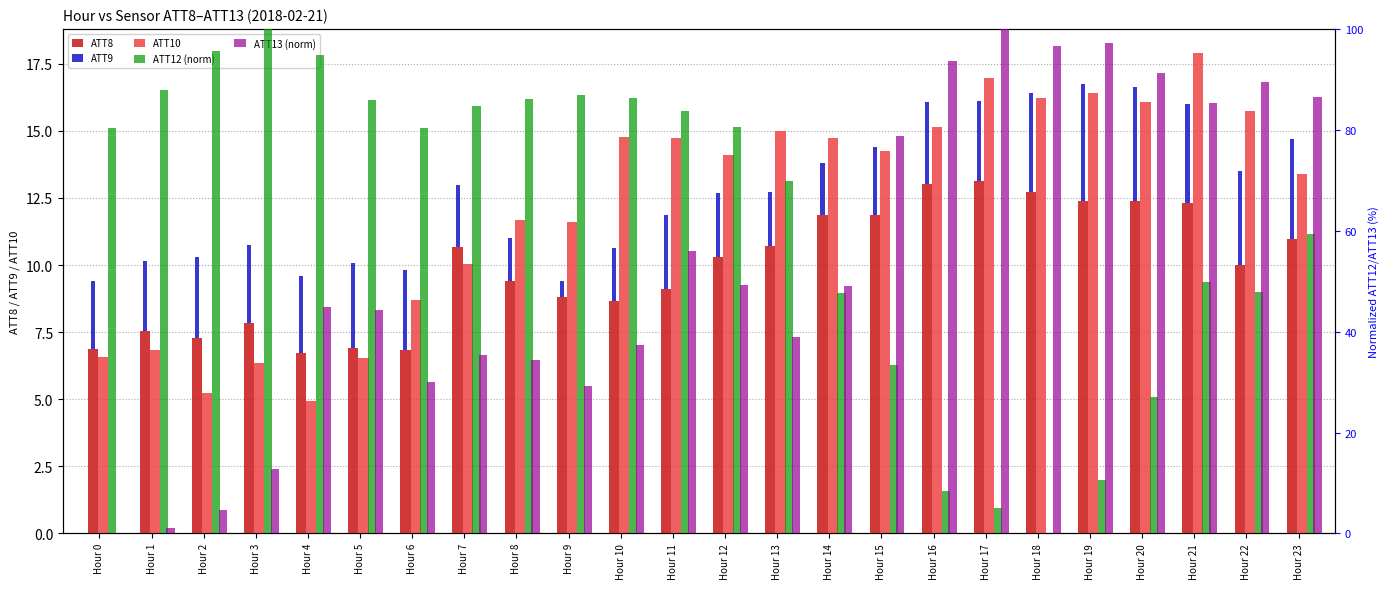

How many data points does each series have?

24